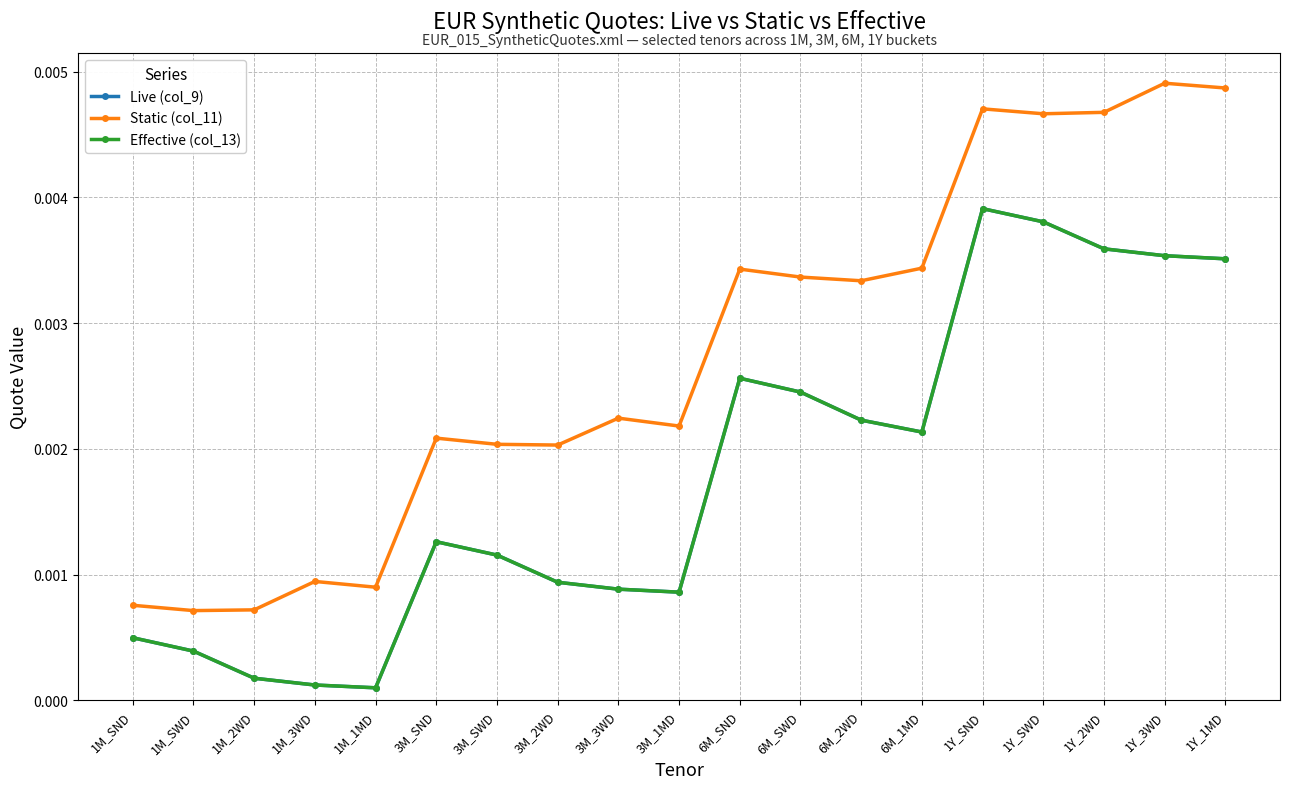

Is it true that Static (col_11) equals 0.0 at 6M_1MD?

False